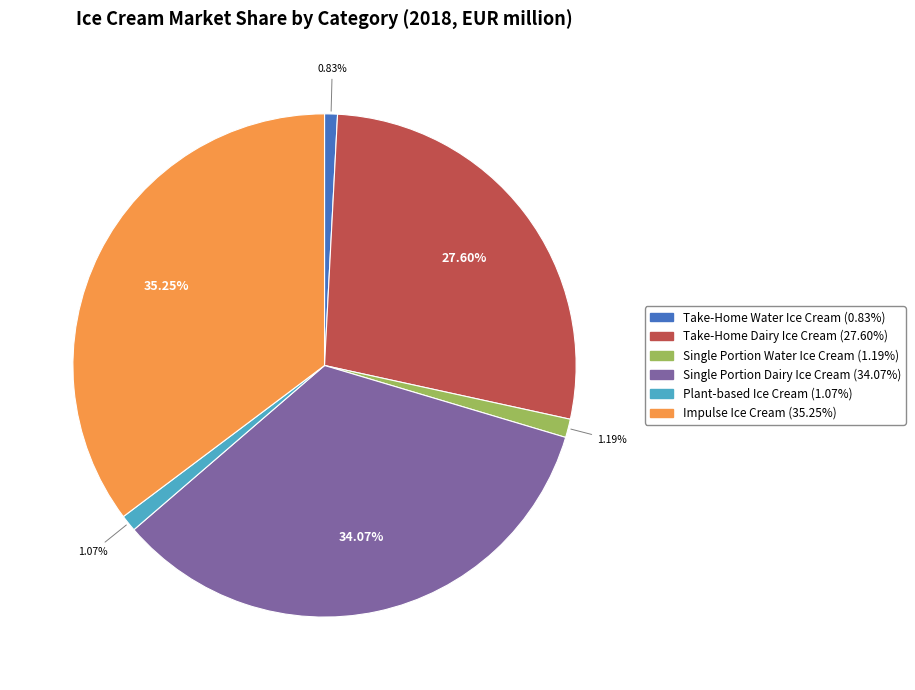

To the nearest percent, what is the difference between the Take-Home Dairy Ice Cream and Plant-based Ice Cream slice percentages?

27%